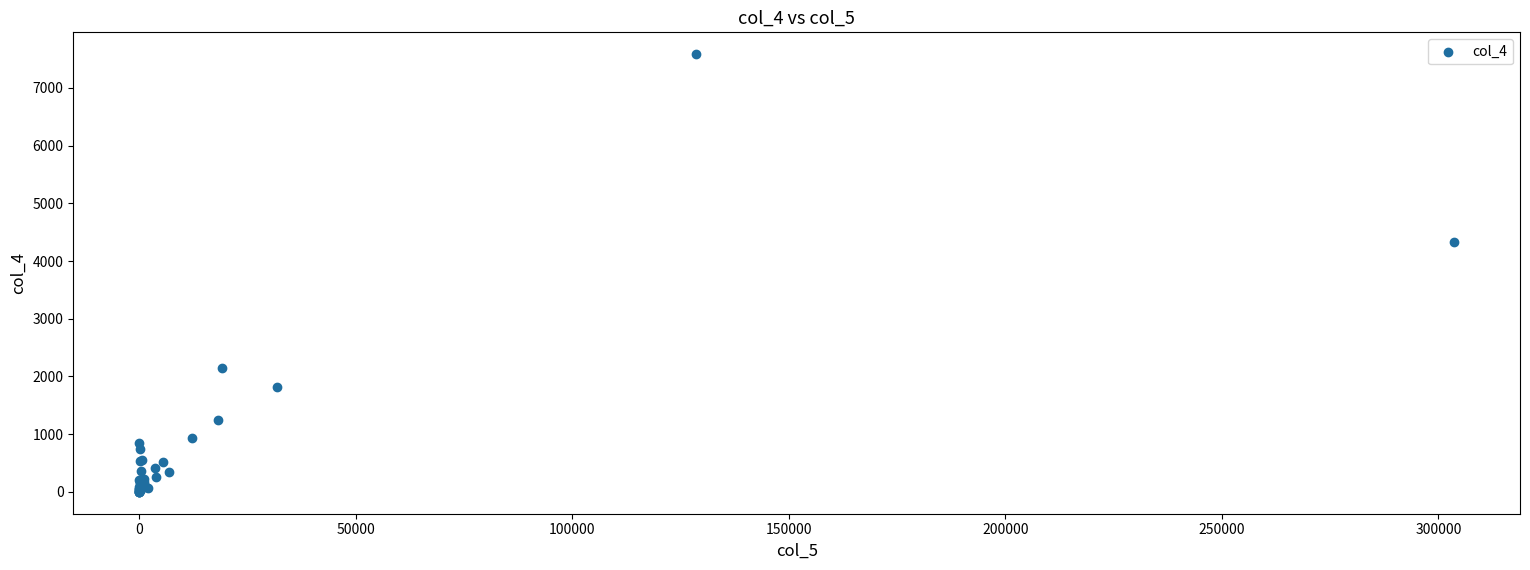

What Y value in the scatter plot is closest to 3793?

4325